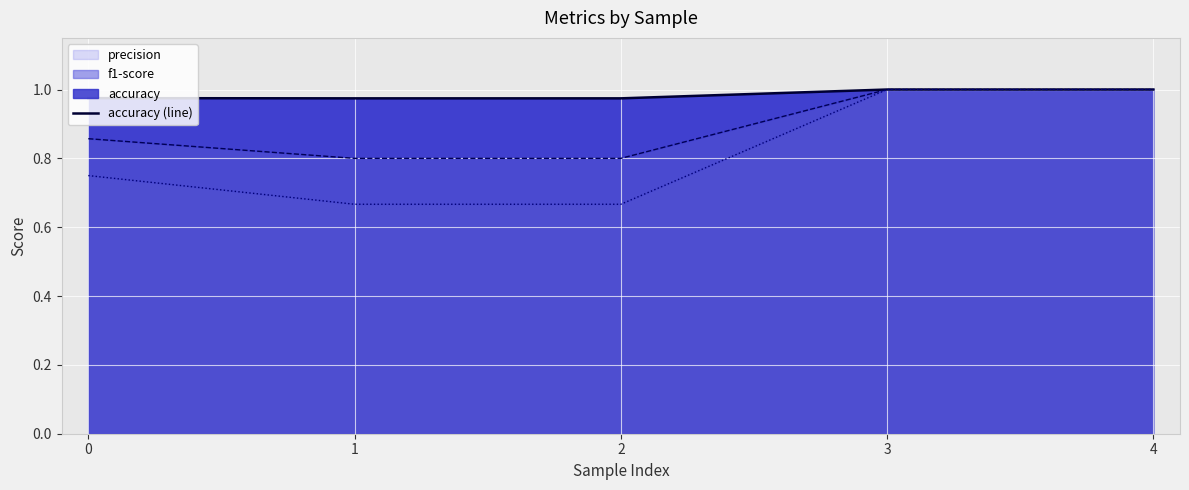

What is the greatest value displayed?

1.0